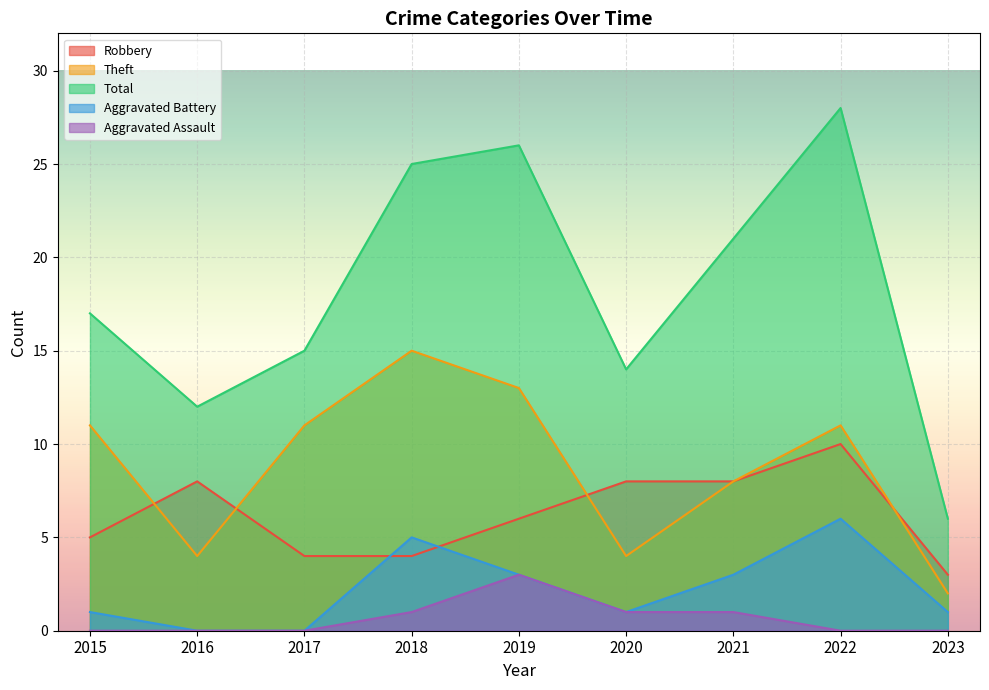

Where is the first local minimum for Theft?

2016